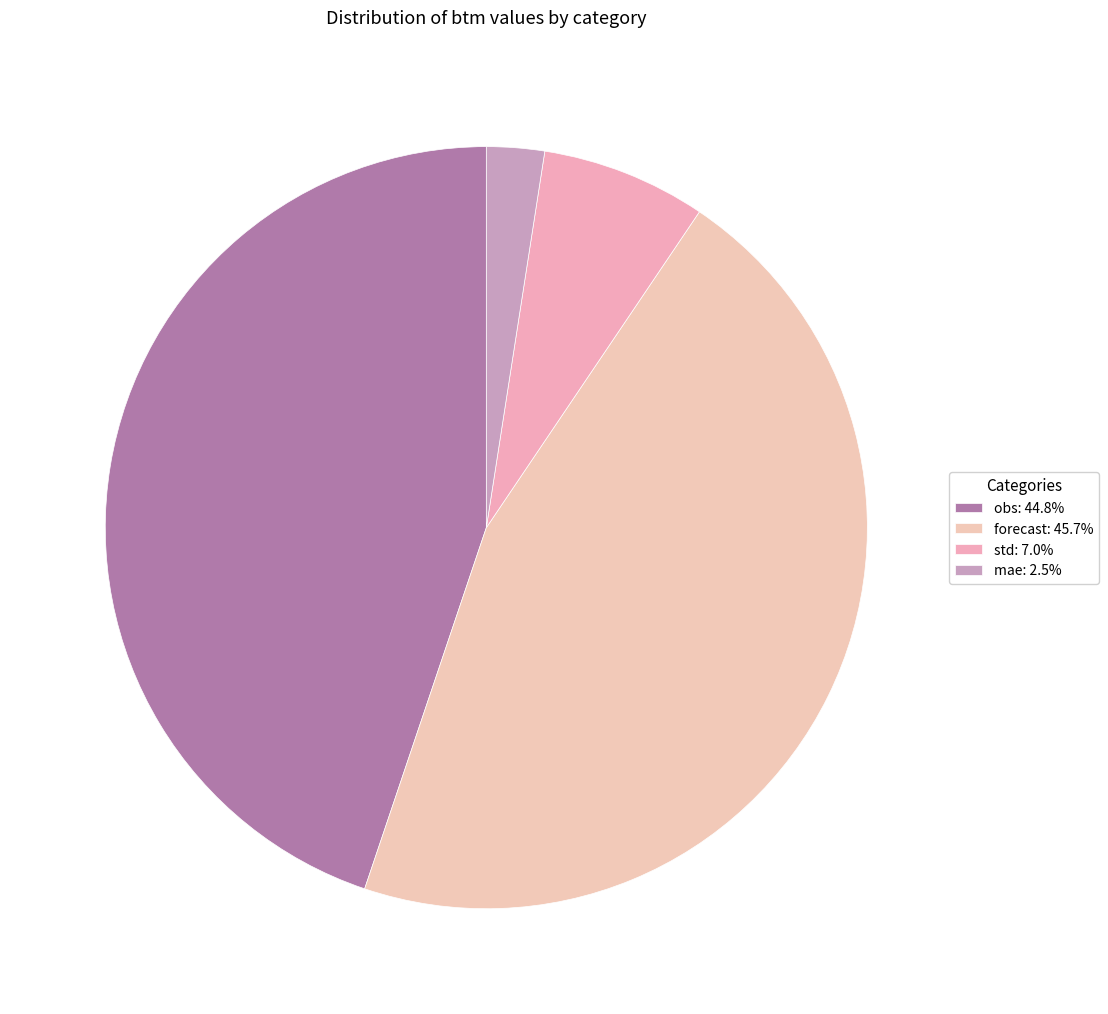

Count the number of slices in the pie.

4